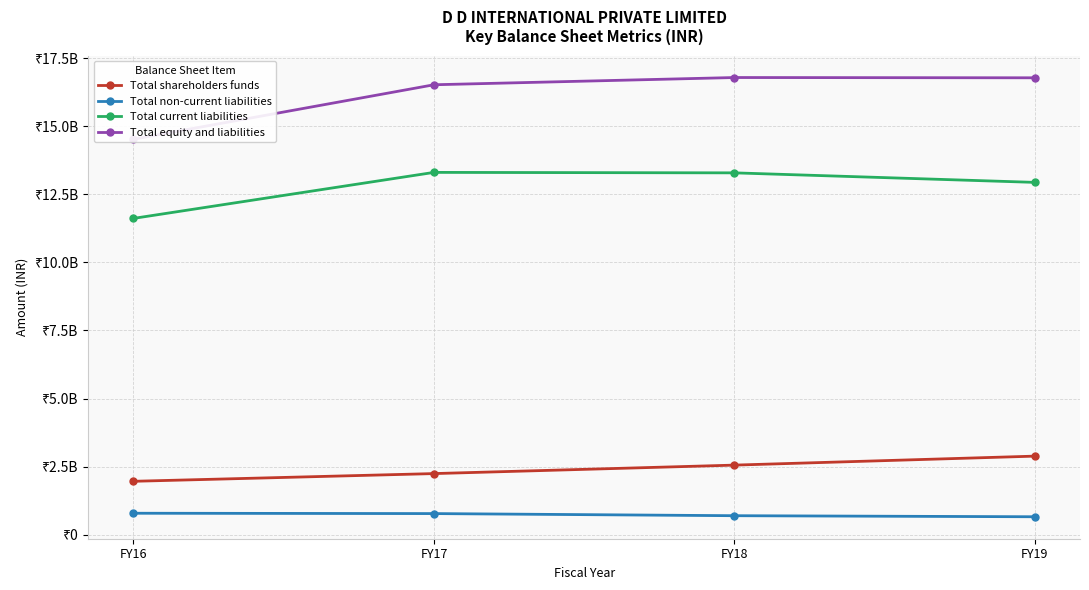

What is the sum of the Total current liabilities values at FY18 and FY17?

26589304724